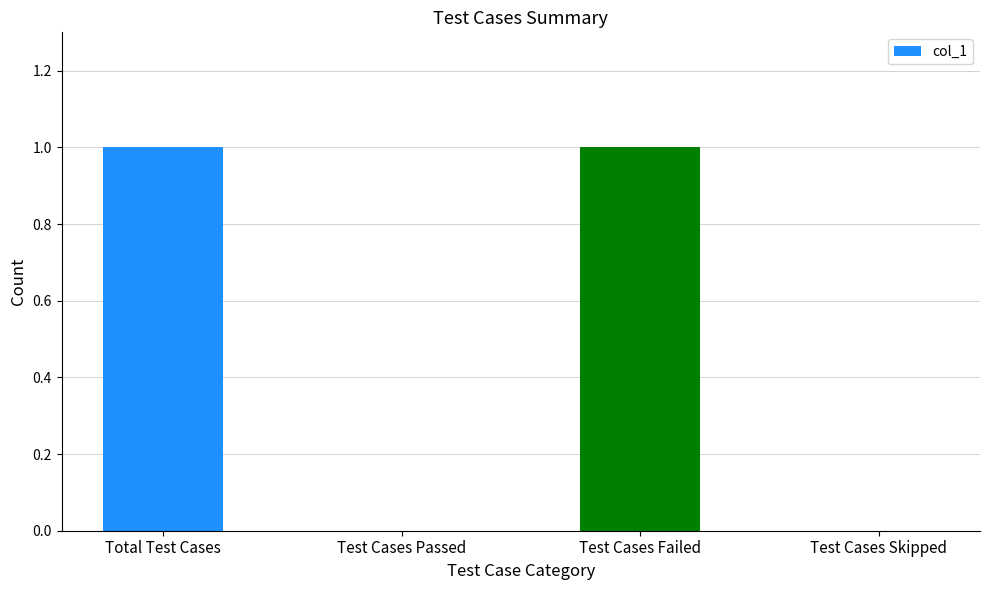

Reading right to left, list all the values displayed in this chart.

Test Cases Skipped=0	Test Cases Failed=1	Test Cases Passed=0	Total Test Cases=1